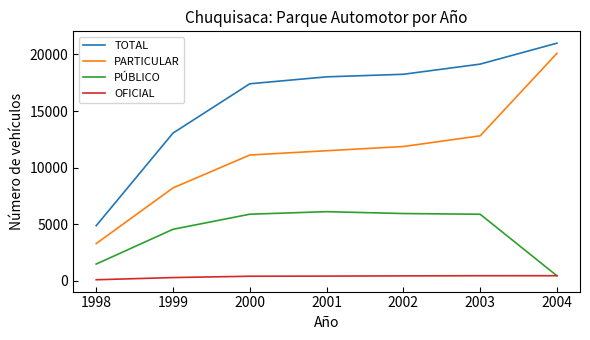

How many intersections are there between OFICIAL and PÚBLICO?

1